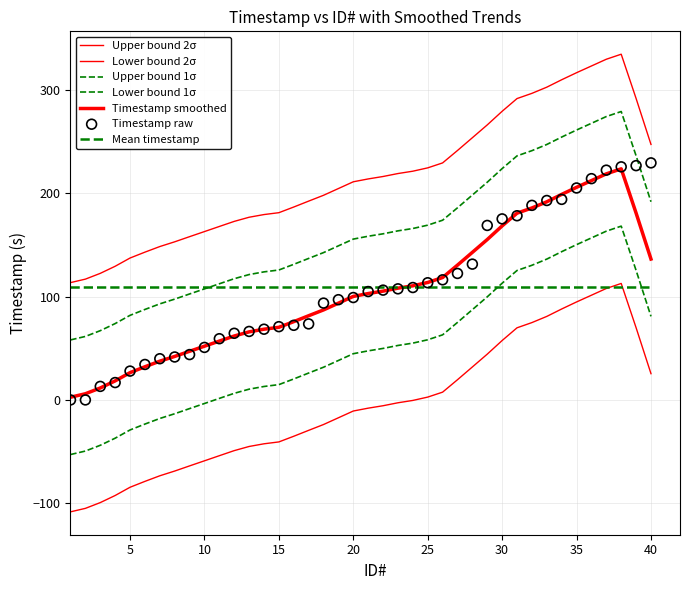

What is the change in value from 12 to 37?

+157.9